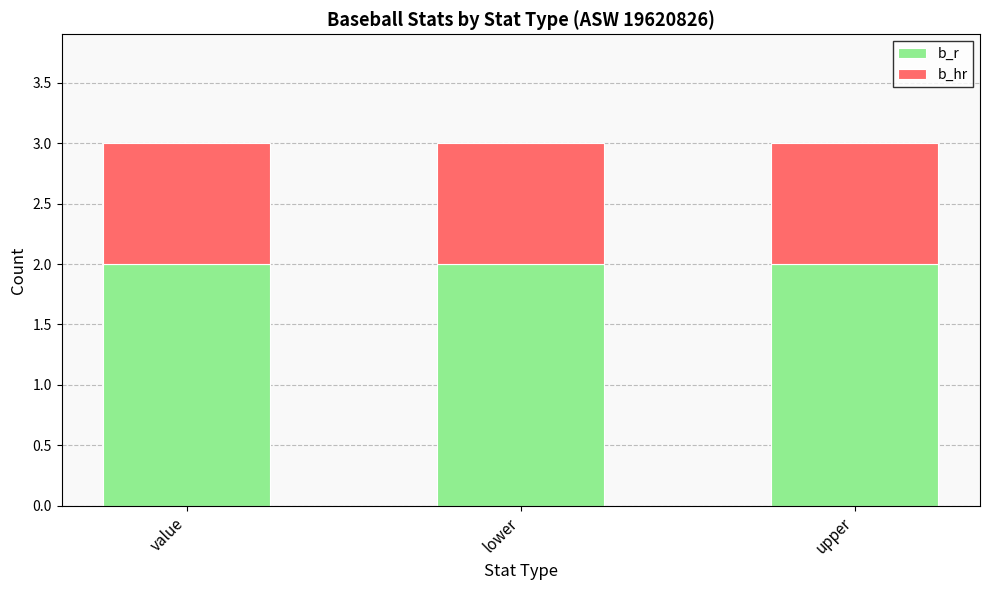

What is the total value across all series at value?

3